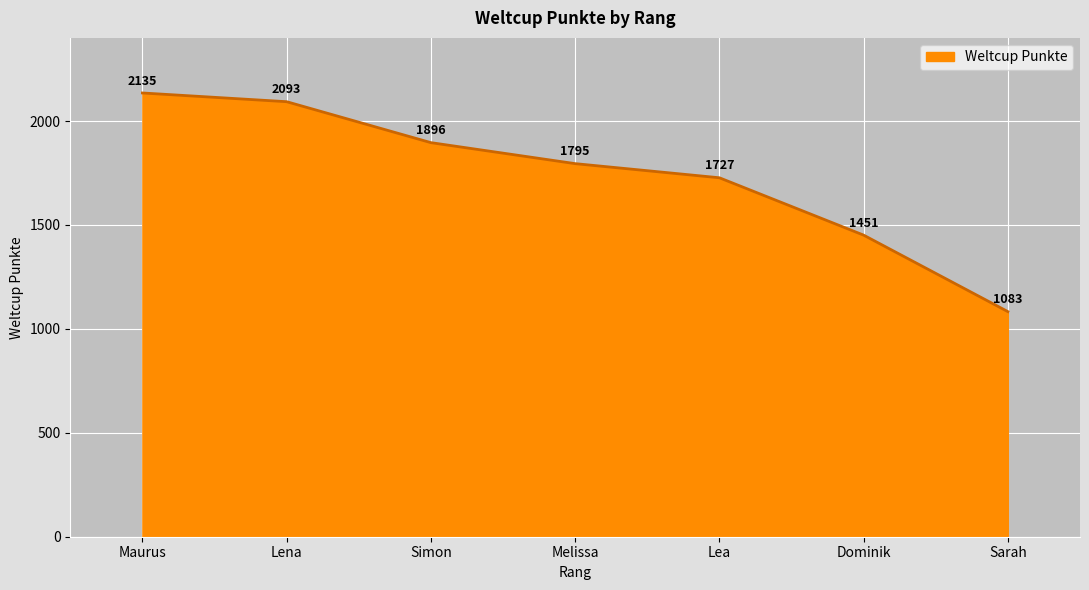

True or false: there are more than 1 points higher than both neighbors.

False